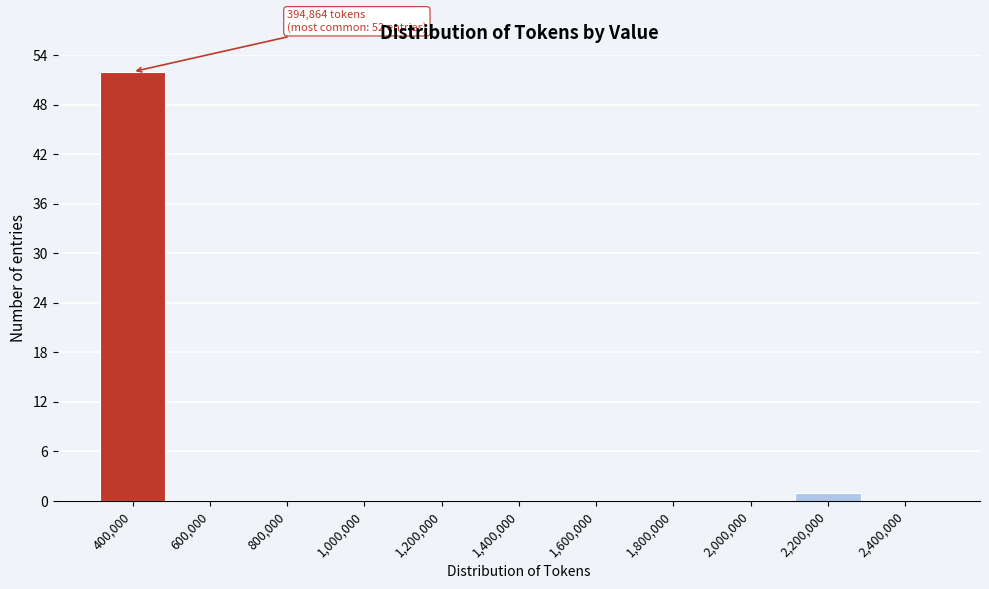

Over which range of the x-axis is the bar tallest?

300000 to 500000